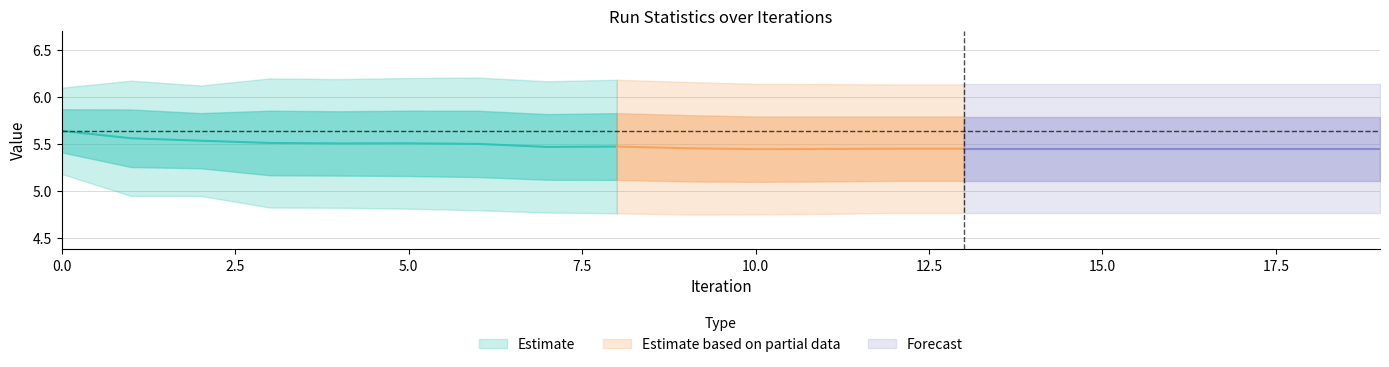

Does the chart display data point markers on the line(s)?

No